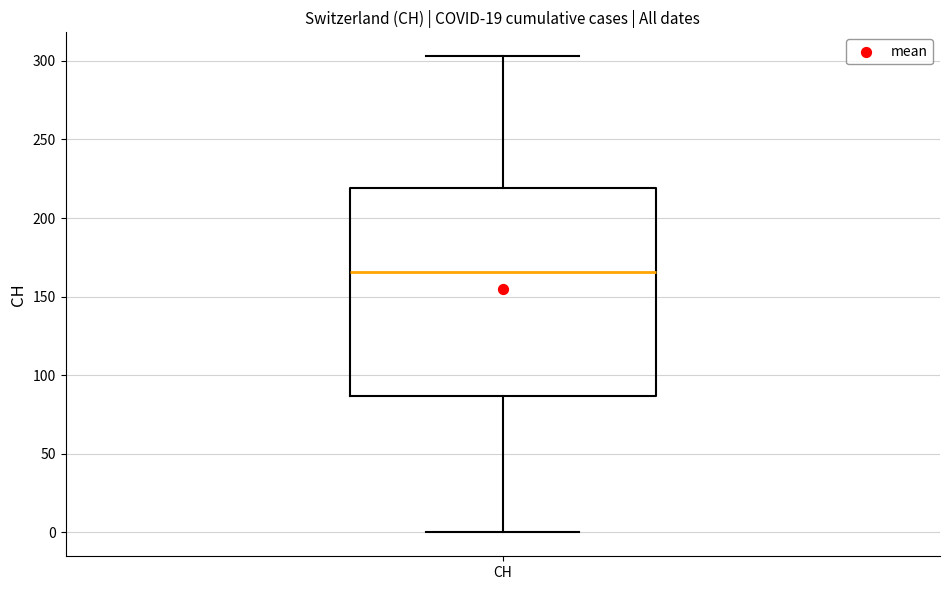

Transcribe this box plot: give where the median line is, the range the box spans, and where the two whiskers end, as read against the y-axis. The values are not printed on the chart, so give them approximately, as read against the axis.

median 165, box 85 to 220, whiskers 0 to 305